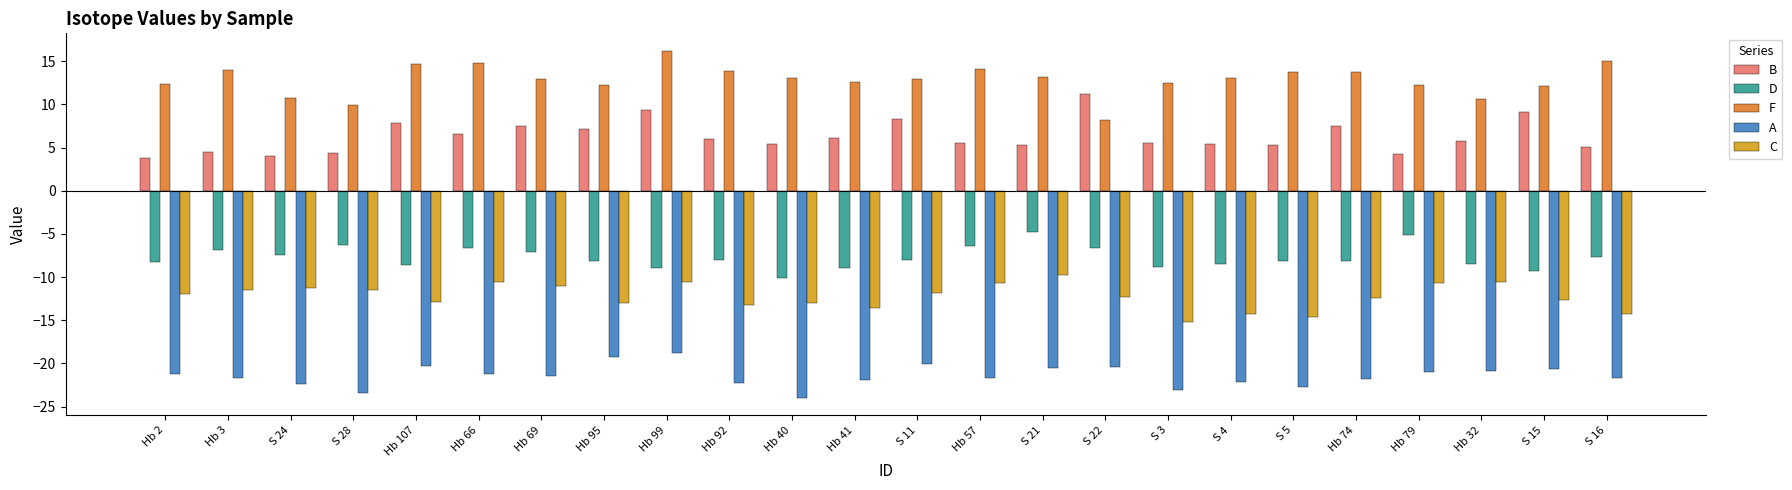

What is the difference between the highest and lowest values at S 15?

32.8